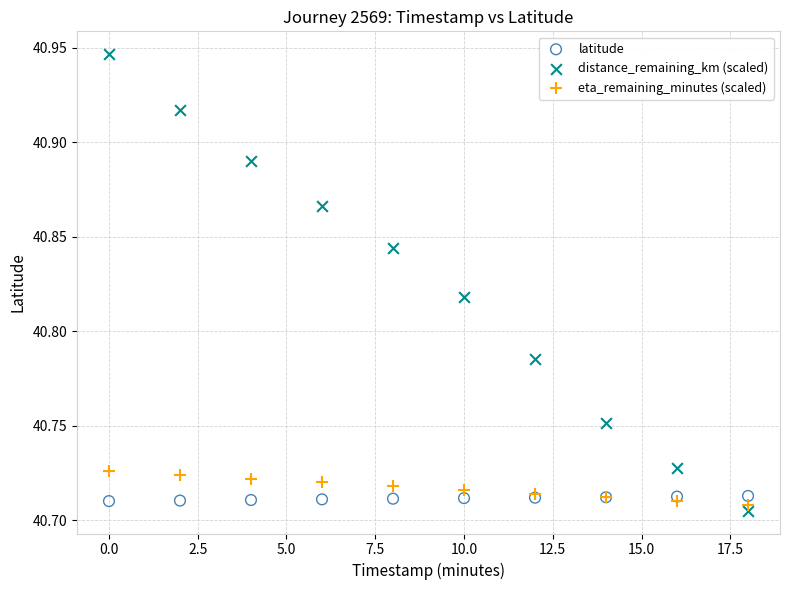

Which series has the widest spread of Y values?

distance_remaining_km (scaled)